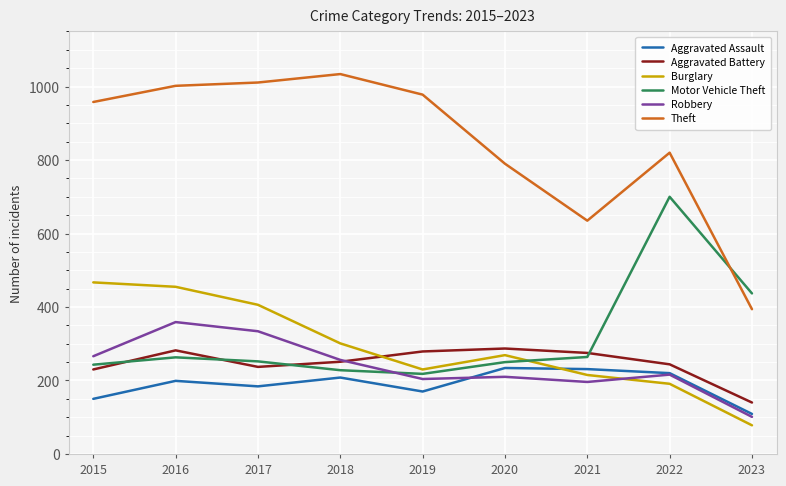

True or false: Burglary has more than 2 interior local peaks.

False